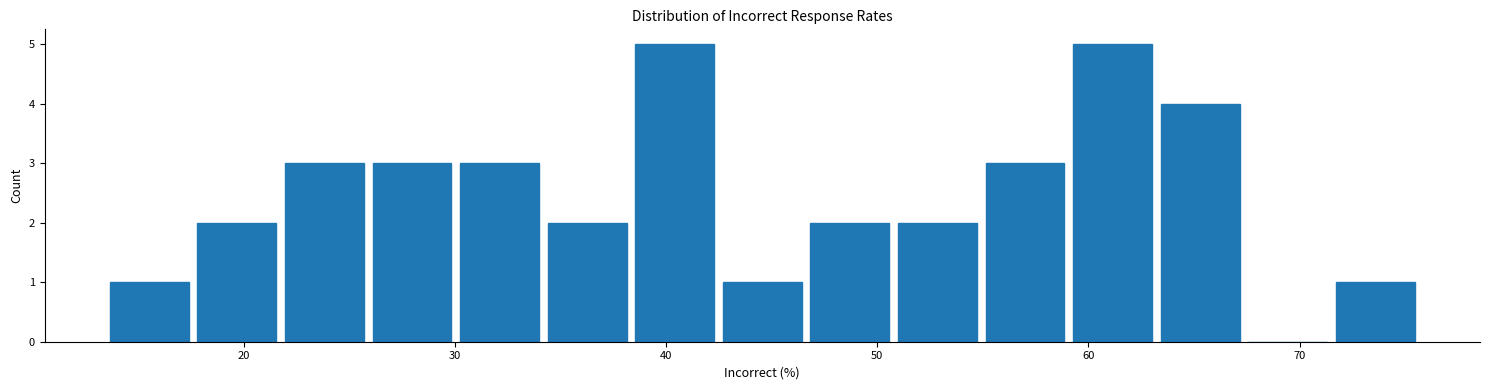

How tall is the bar that spans 13 to 18 on the x-axis? Neither the bar edges nor the heights are printed on the chart, so give them approximately, as read against the axes.

1